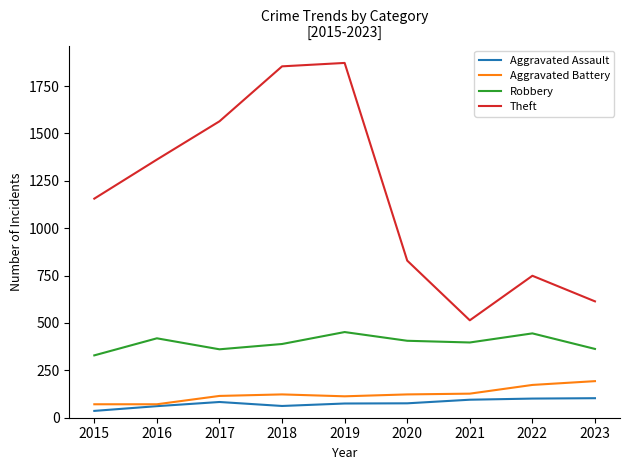

Which series has the widest spread of values?

Theft